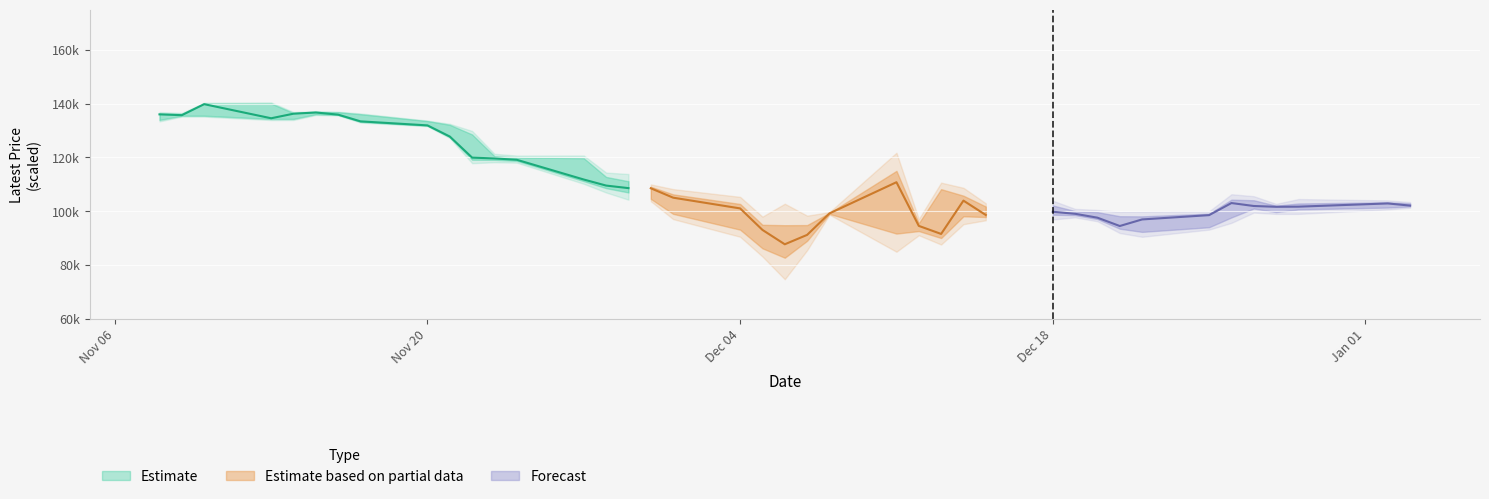

What is the label of the 23rd bar from the right?

Dec 01